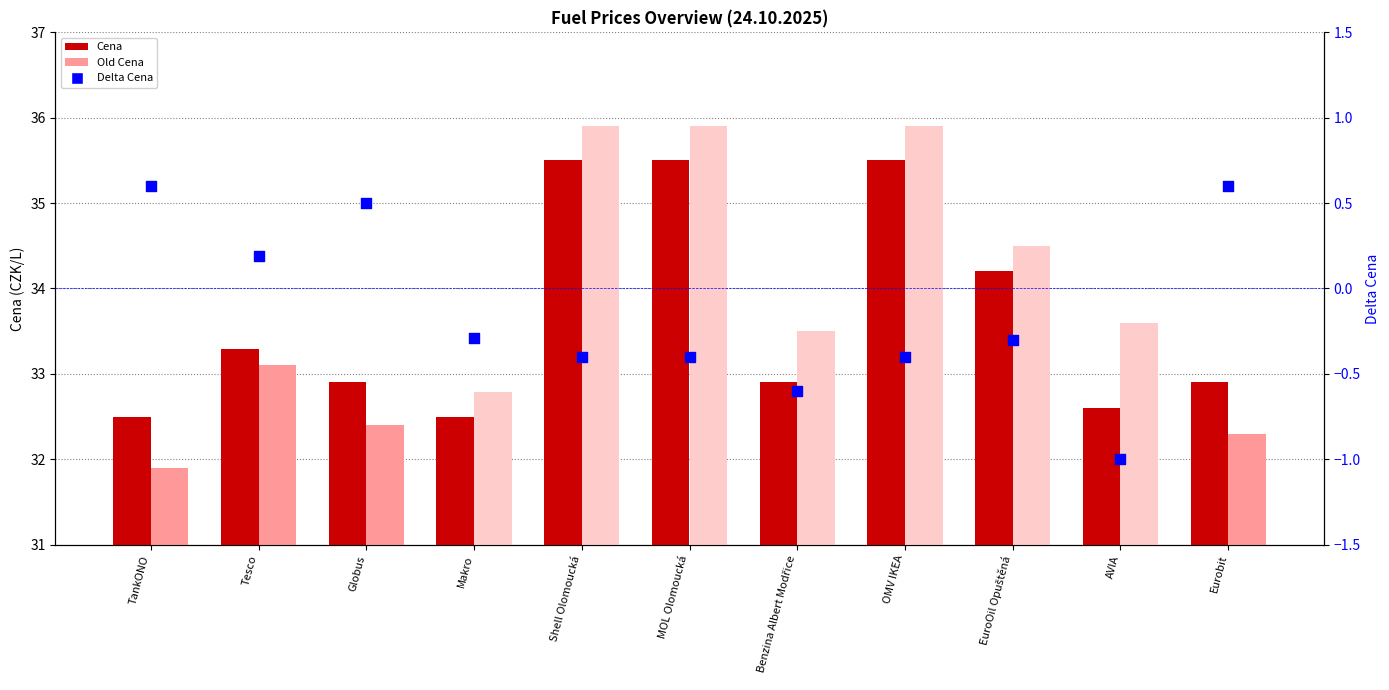

Which series reaches the maximum Y coordinate?

Old Cena